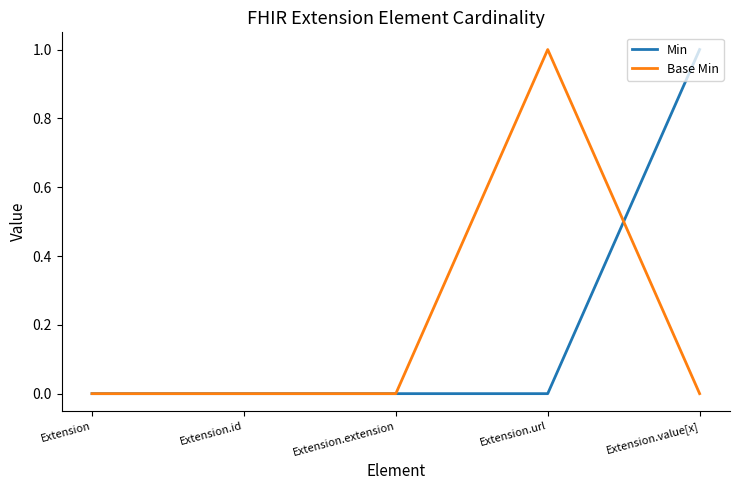

How many Base Min values are between 0 and 1?

5